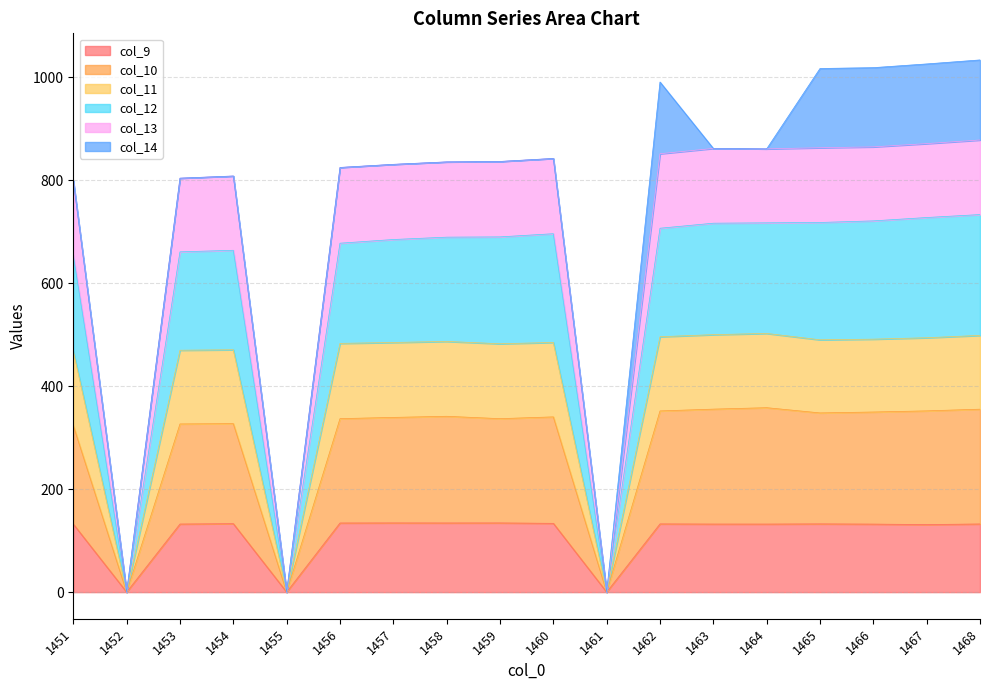

What is the sum of all col_9 values?

1993.6